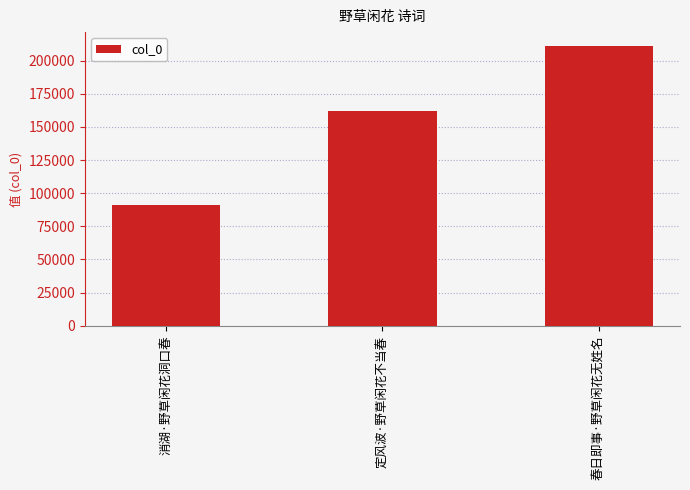

Which has a higher value, 春日即事·野草闲花无姓名 or 定风波·野草闲花不当春?

春日即事·野草闲花无姓名